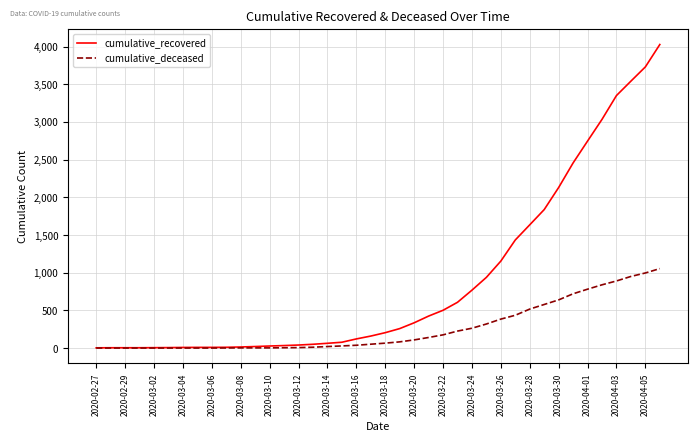

Which series has the largest range (max minus min)?

cumulative_recovered